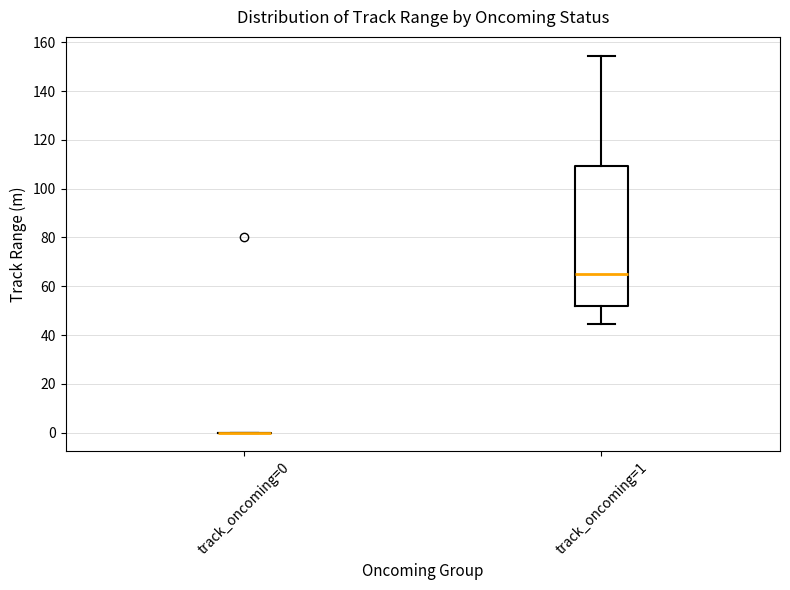

Reading left to right, read every box against the y-axis: the position of its median line, the range the box covers, and the ends of its whiskers. The values are not printed on the chart, so give them approximately, as read against the axis.

track_oncoming=0: box collapsed to a line at 0, whiskers 0 to 0
track_oncoming=1: median 66, box 52 to 110, whiskers 44 to 154